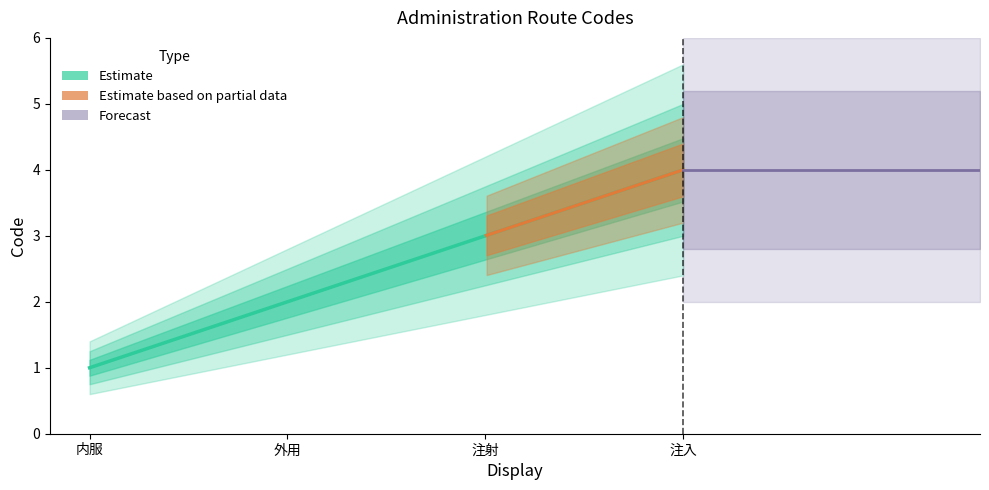

Reading right to left, extract all data points from this chart.

注入=4	注射=3	外用=2	内服=1